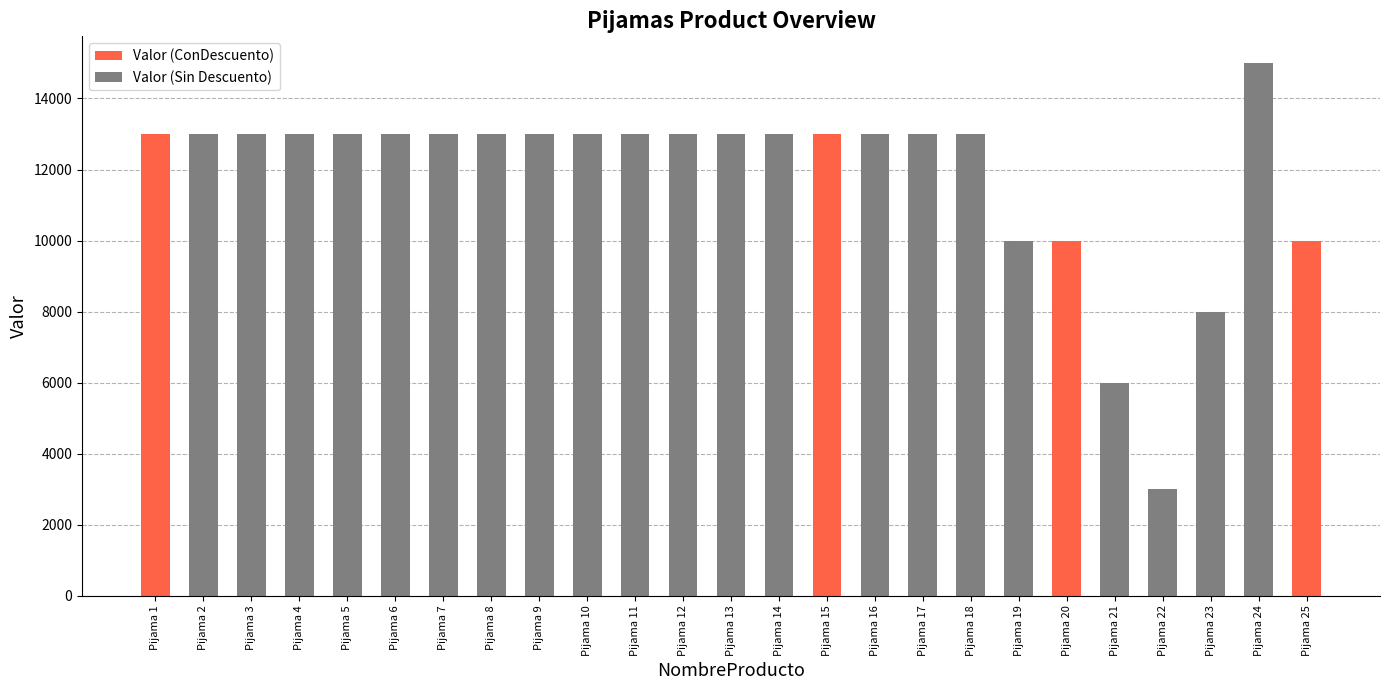

What is the approximate value at Pijama 16?

13000